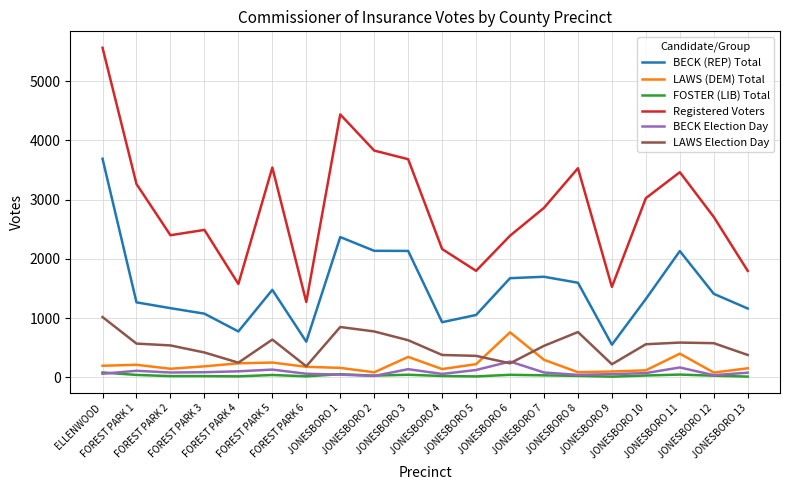

Which series has the widest spread of values?

Registered Voters